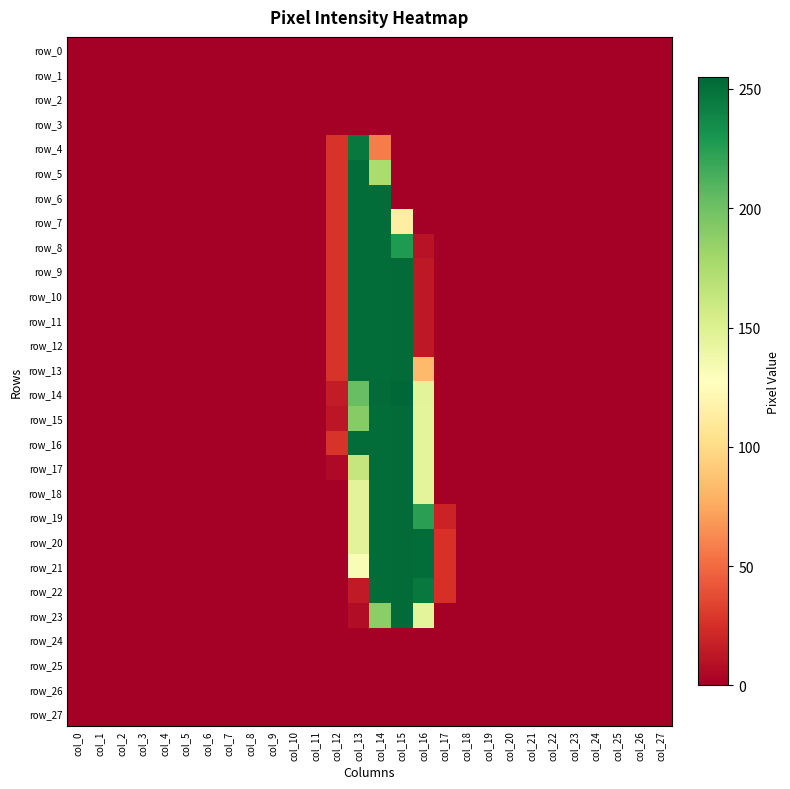

At col_14, list the series in order from largest to smallest.

row_14, row_6, row_7, row_8, row_9, row_10, row_11, row_12, row_13, row_15, row_16, row_17, row_18, row_19, row_20, row_21, row_22, row_23, row_5, row_4, row_0, row_1, row_2, row_3, row_24, row_25, row_26, row_27